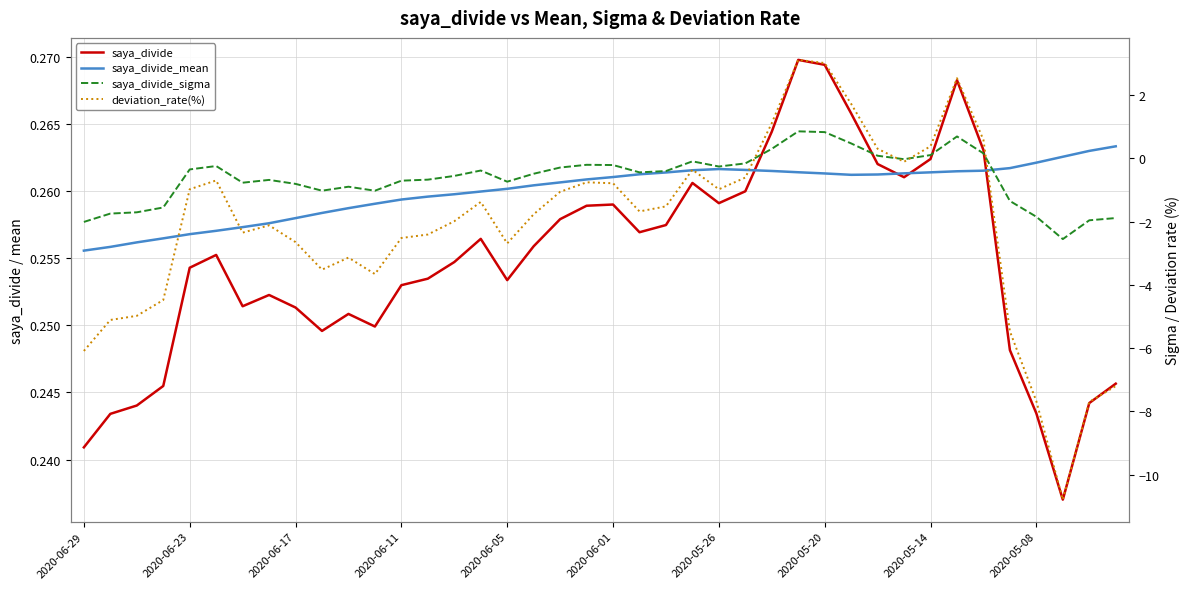

List the labels in order of saya_divide value, smallest first.

37, 2020-06-29, 2020-06-23, 36, 2020-06-17, 38, 2020-06-11, 39, 35, 2020-05-08, 11, 10, 2020-05-14, 2020-05-26, 2020-05-20, 12, 16, 13, 2020-06-05, 14, 2020-06-01, 17, 15, 21, 22, 18, 19, 20, 24, 25, 23, 31, 30, 32, 34, 26, 29, 33, 28, 27